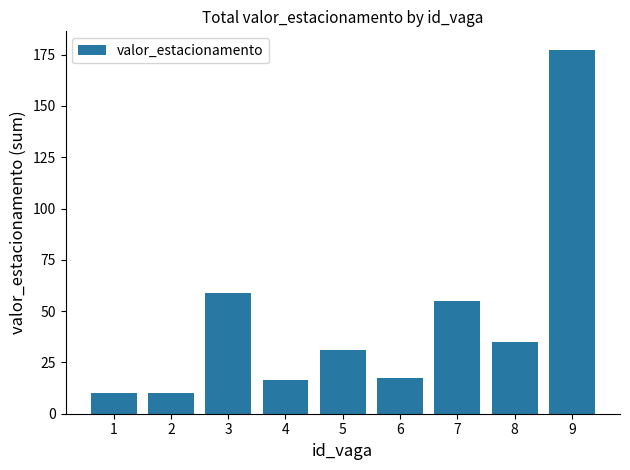

True or false: the data shows 177.5 at 9.

True